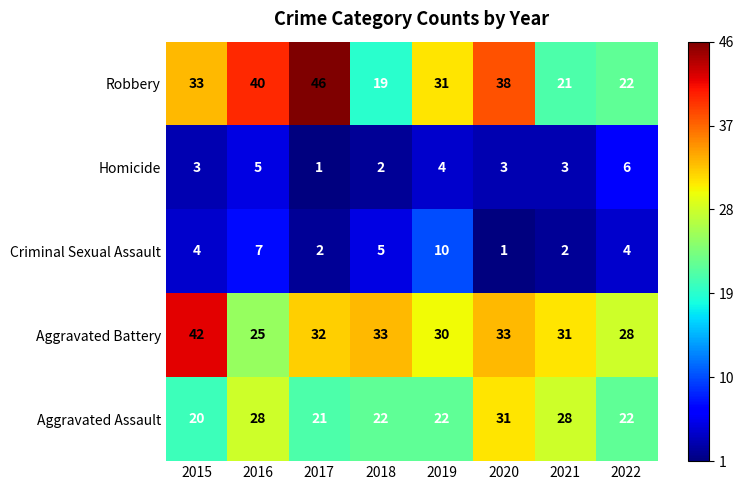

Which label corresponds to the largest value in the chart?

2017